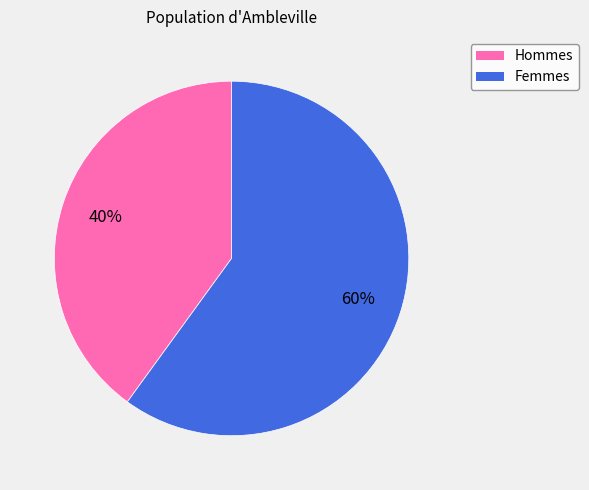

Is there a majority slice in this chart?

Yes